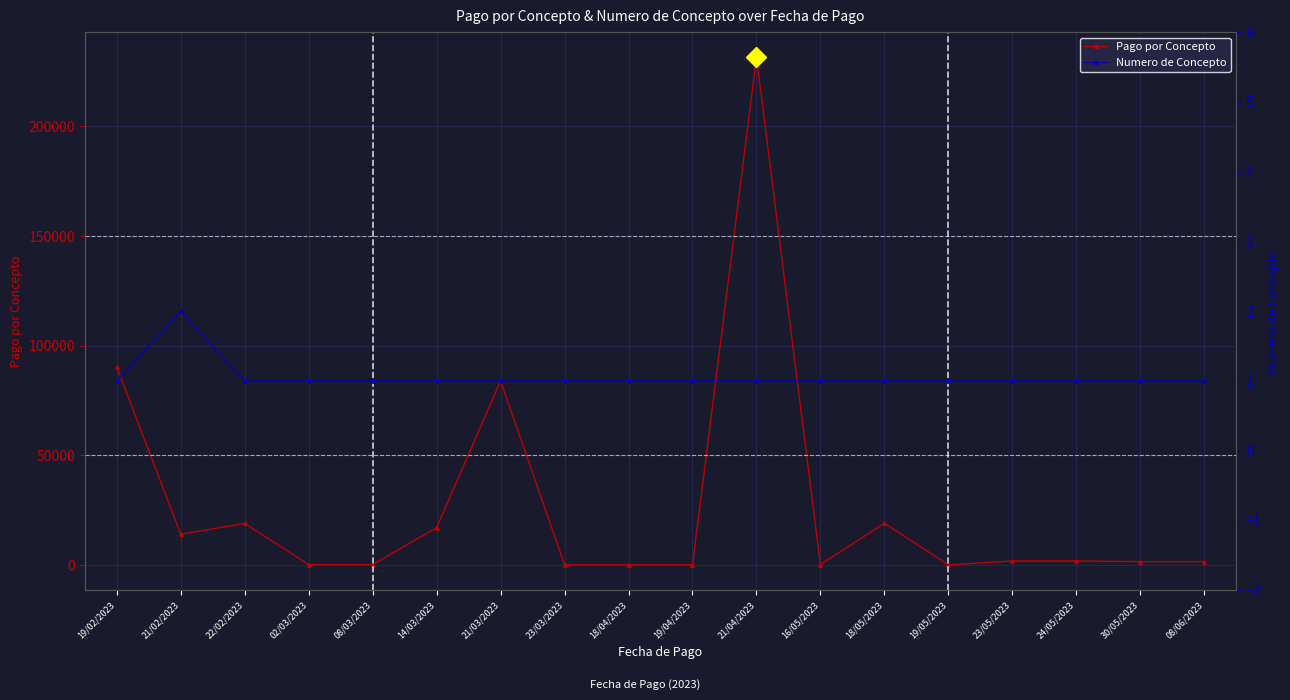

Which series has the largest range (max minus min)?

Pago por Concepto